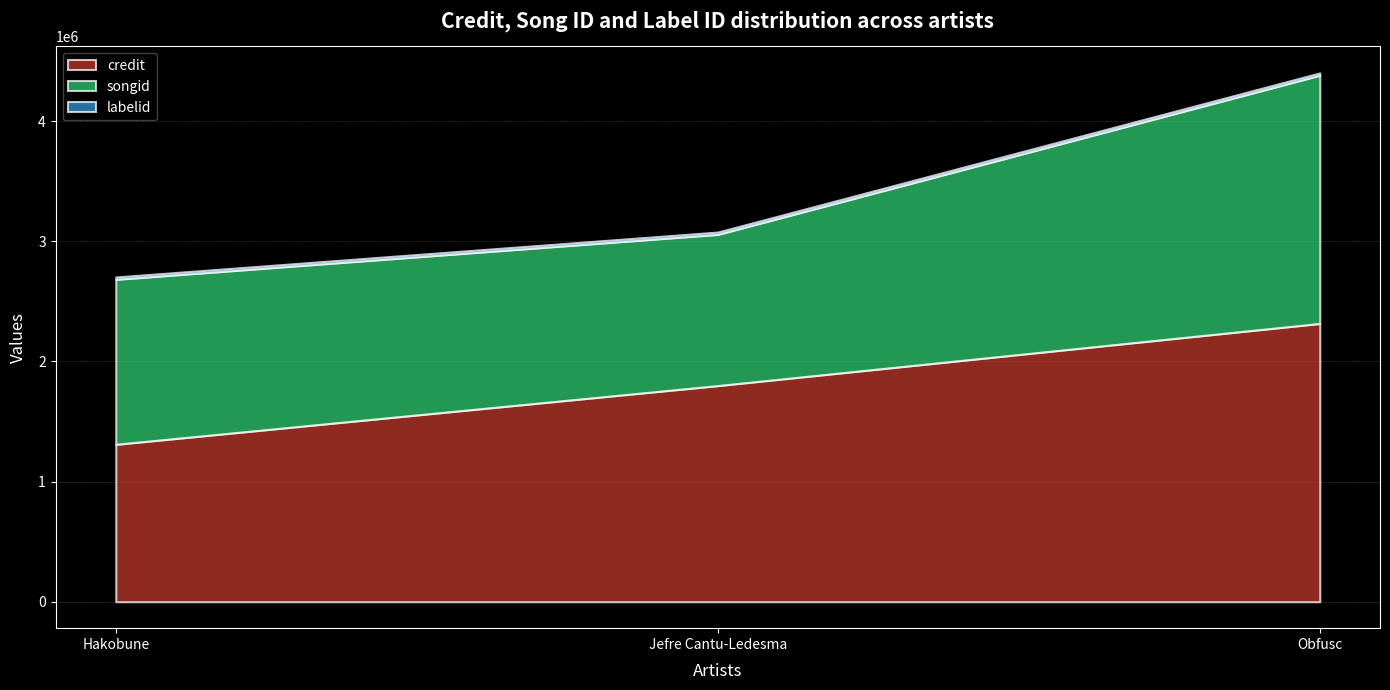

Reading left to right, extract all data points from this chart.

credit: Hakobune=1310342	Jefre Cantu-Ledesma=1799209	Obfusc=2316622
songid: Hakobune=1373704	Jefre Cantu-Ledesma=1258990	Obfusc=2066604
labelid: Hakobune=19397	Jefre Cantu-Ledesma=19397	Obfusc=19397